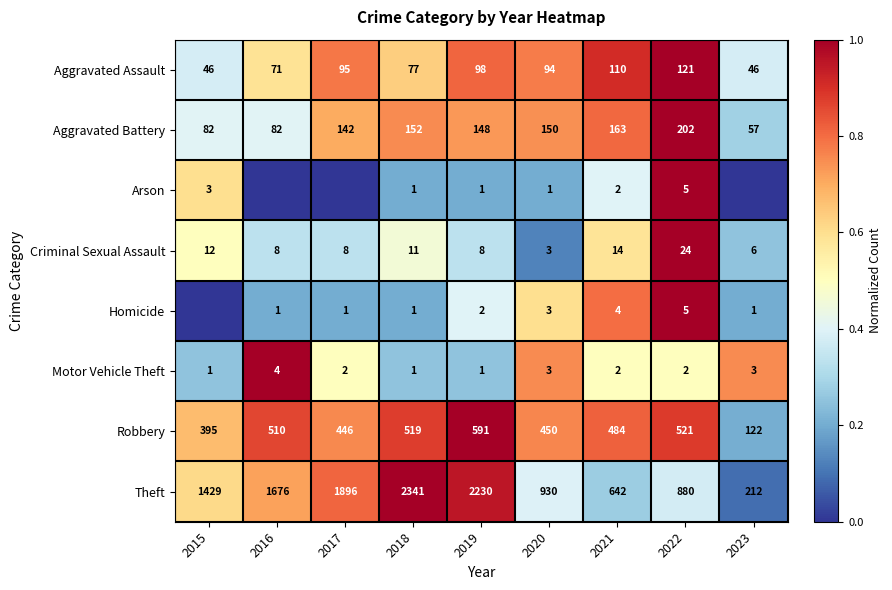

List the labels in order of Robbery value, smallest first.

2023, 2015, 2017, 2020, 2021, 2016, 2018, 2022, 2019